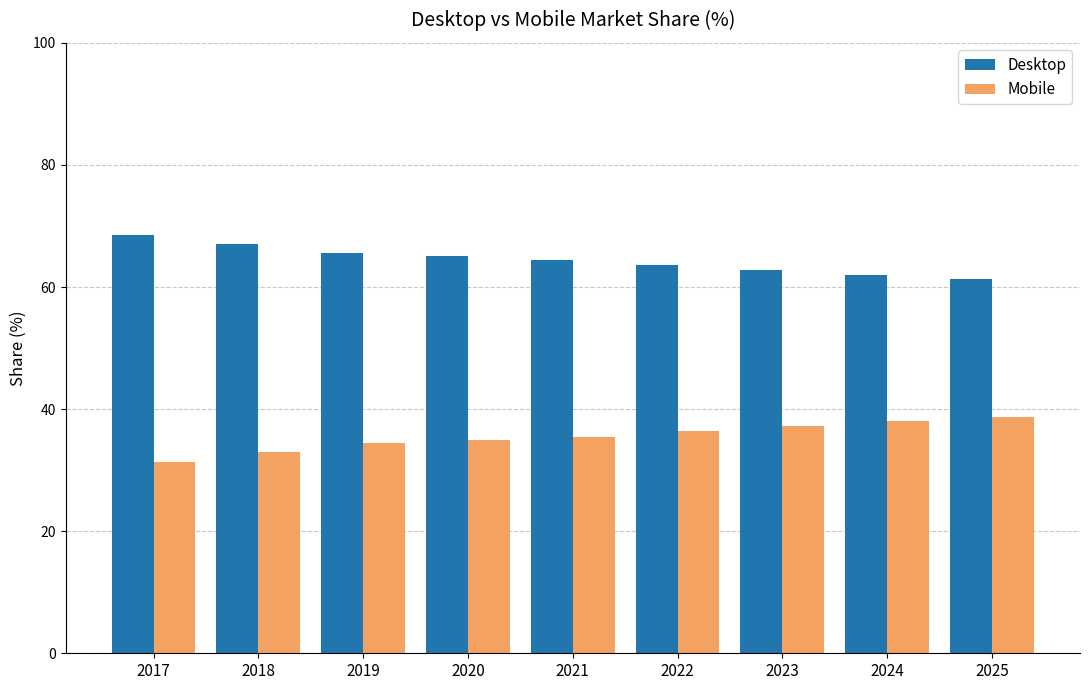

What are all the series names shown in the legend?

Desktop, Mobile